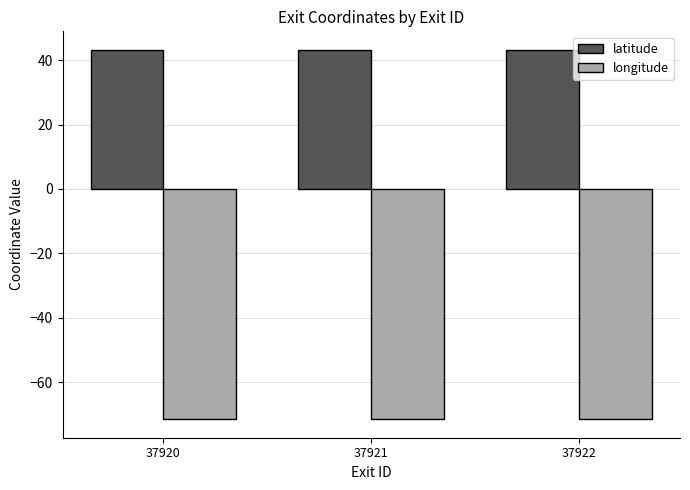

What is the sum of all longitude values?

-214.5